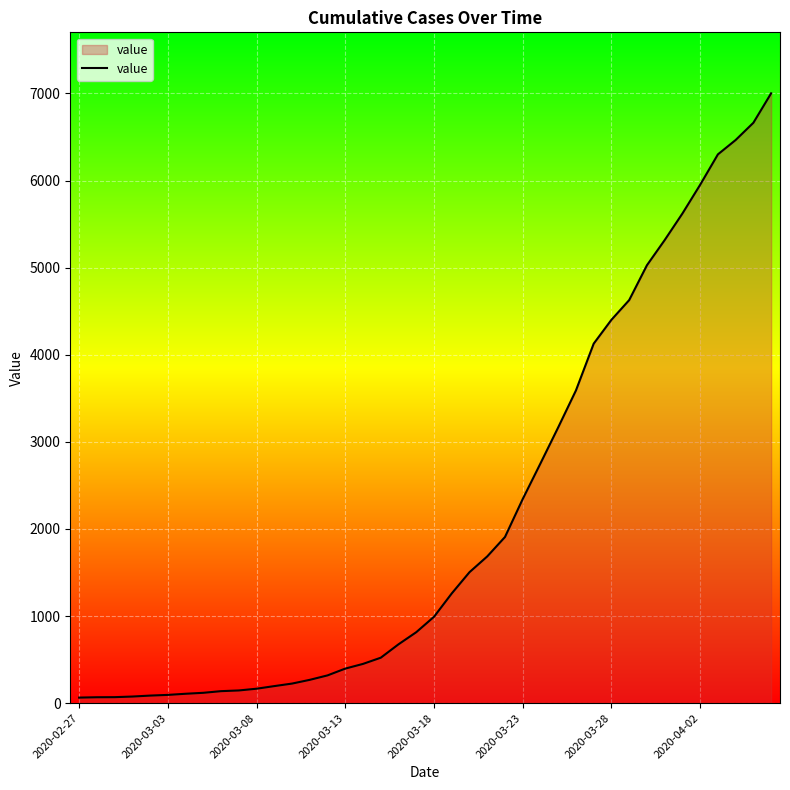

What is the difference between the second highest and minimum values?

6600